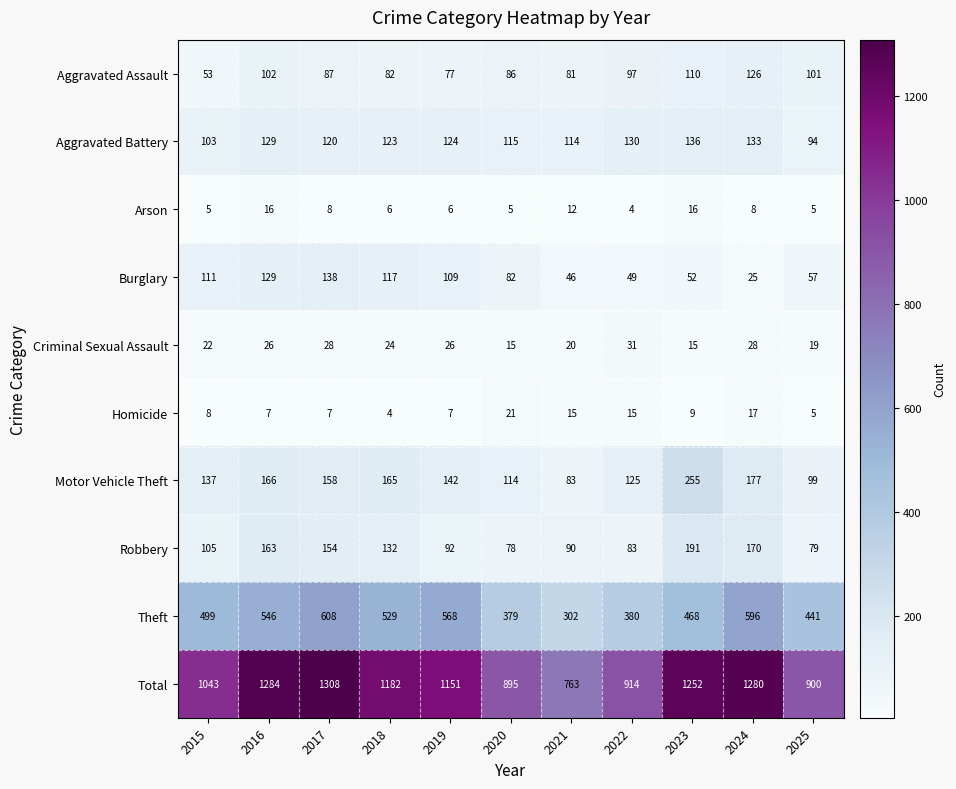

What is the spread (max minus min) of values at 2018?

1178